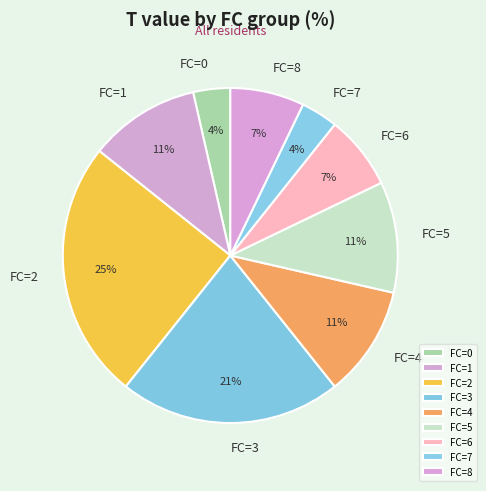

To the nearest percent, what portion does FC=0 represent?

4%